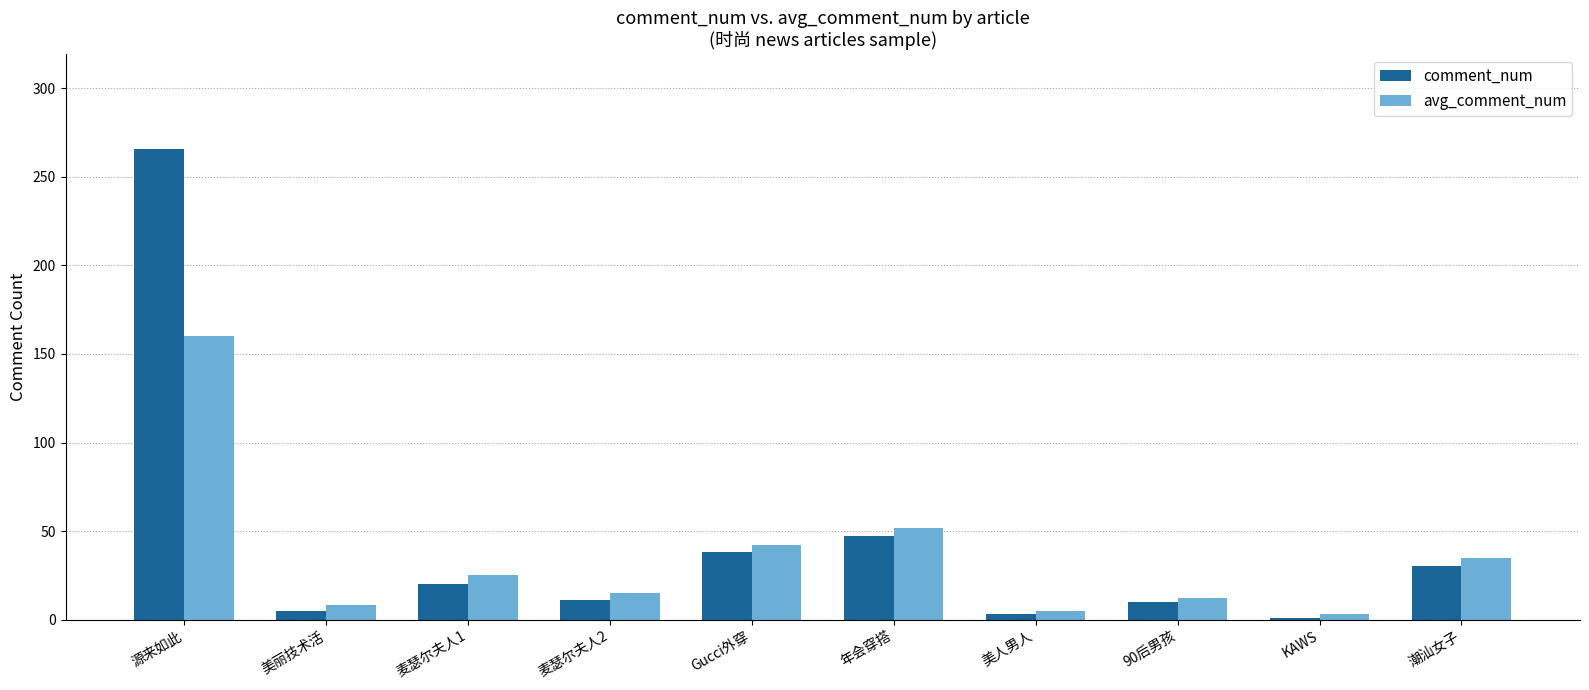

What is the sum of all avg_comment_num values?

357